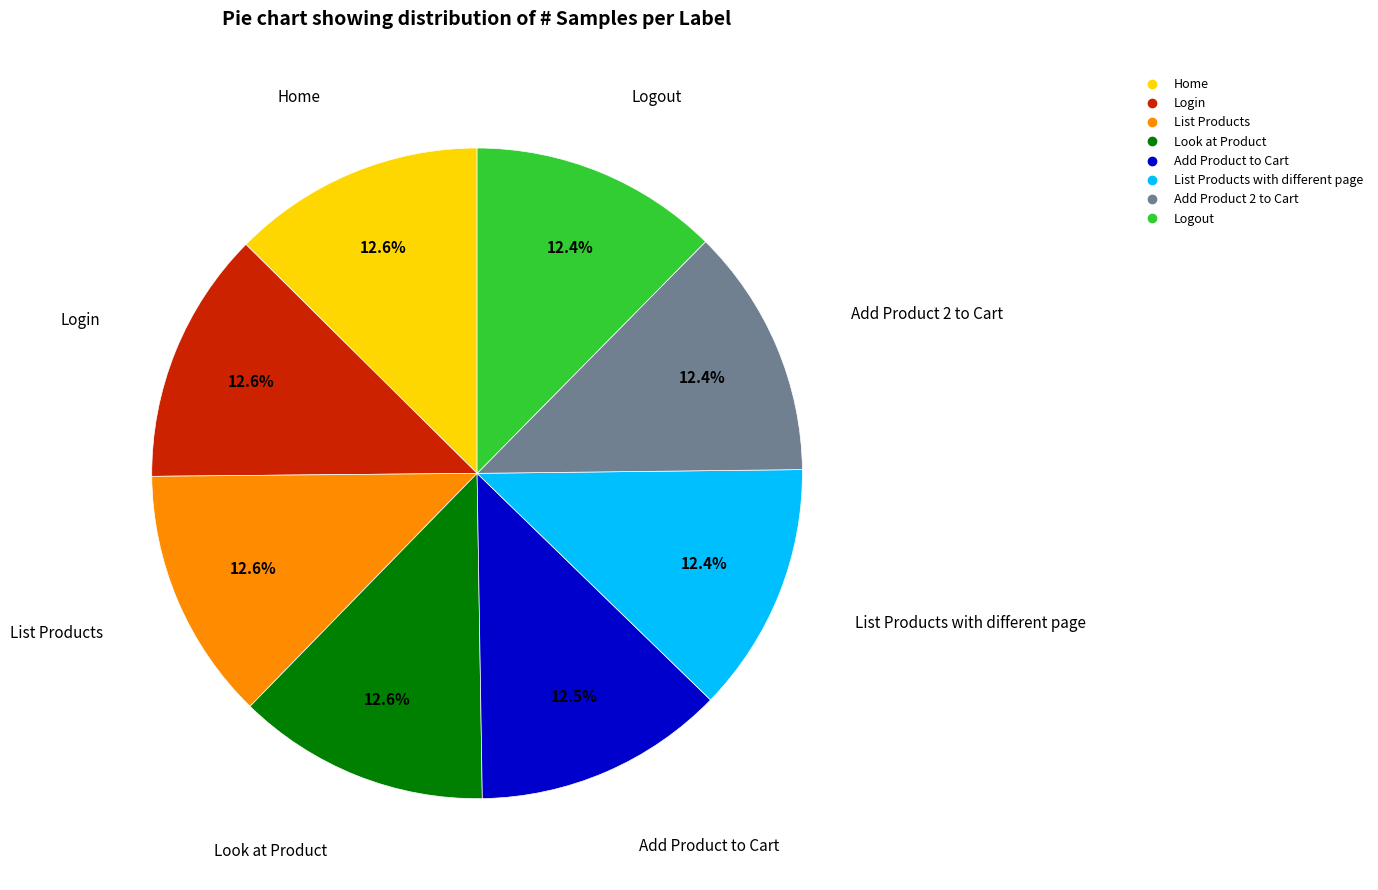

Is there any slice that represents more than half of the pie?

No